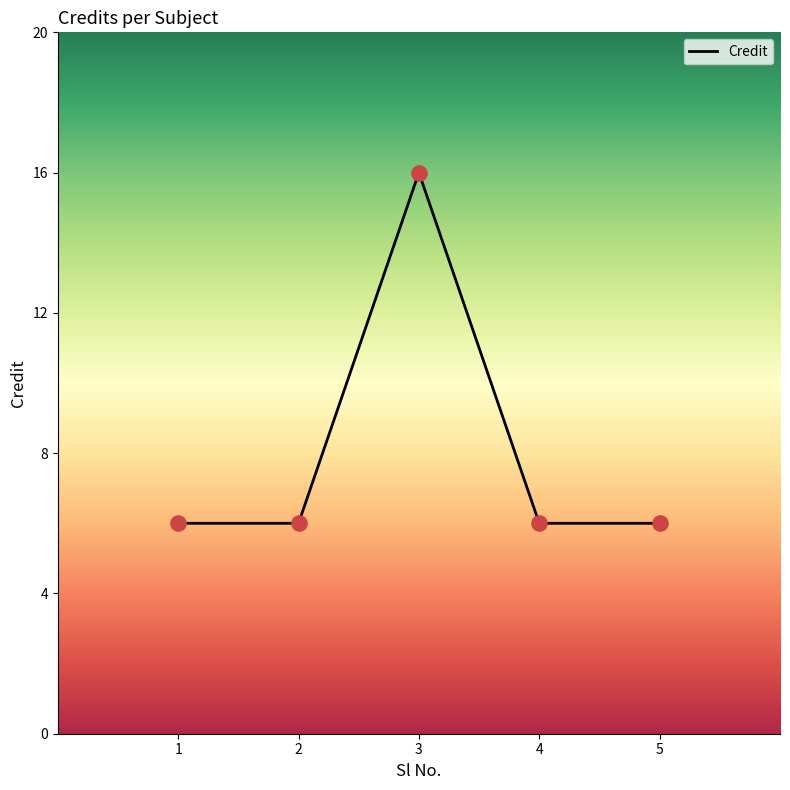

Between 3 and 5, which is larger?

3